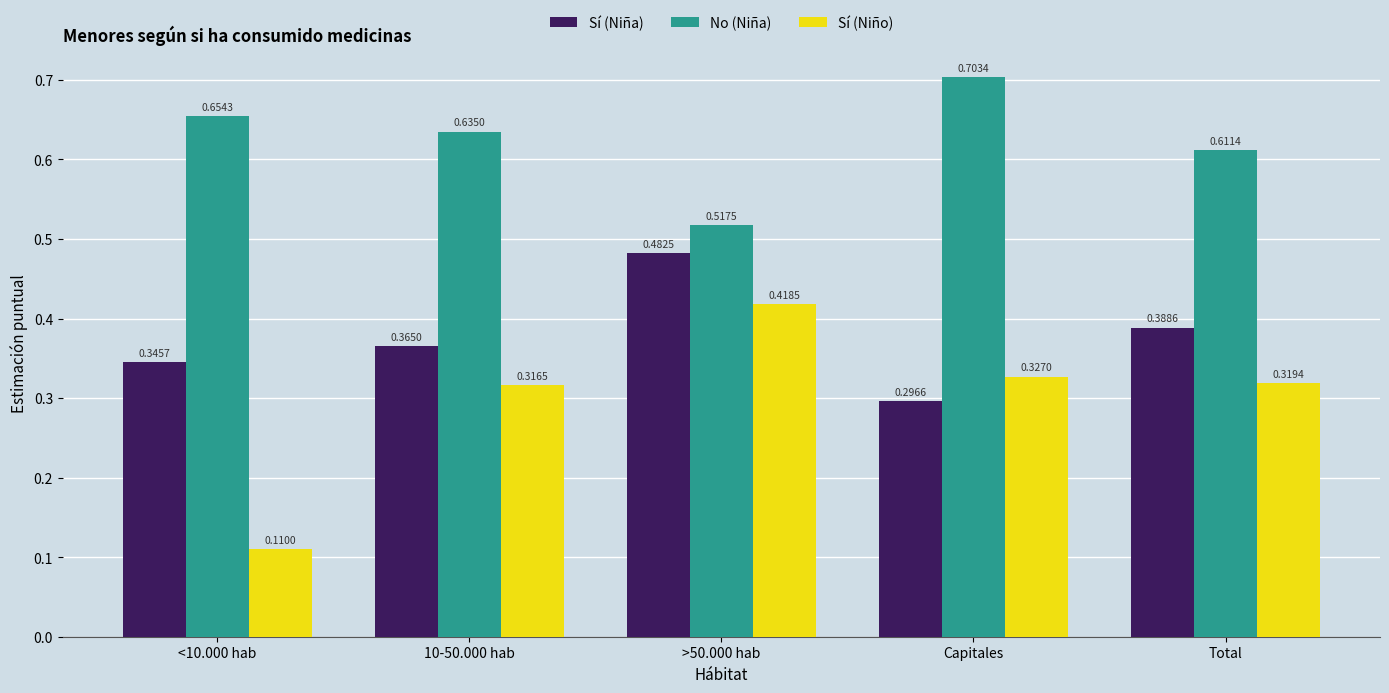

What is the label of the 2nd bar from the left?

10-50.000 hab